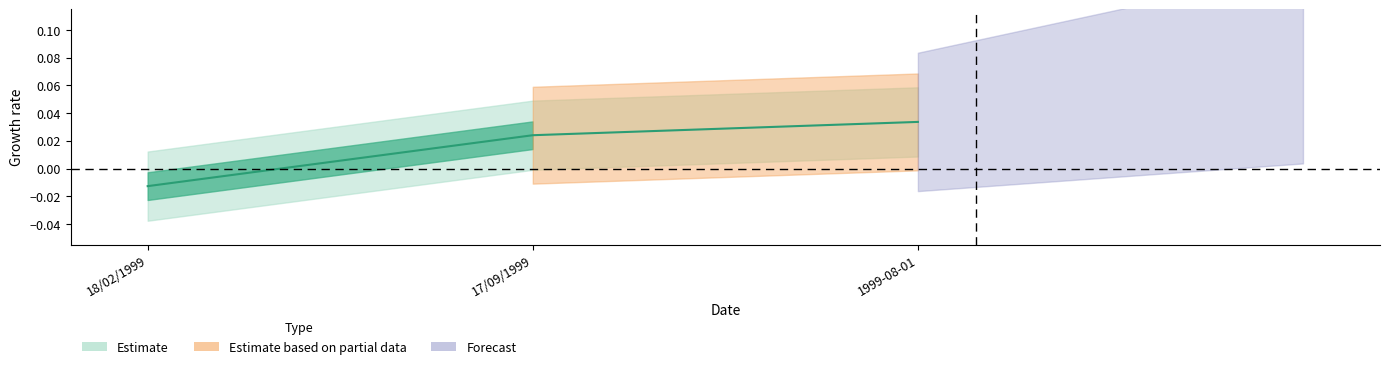

Where is the data nearest to the value 0?

18/02/1999